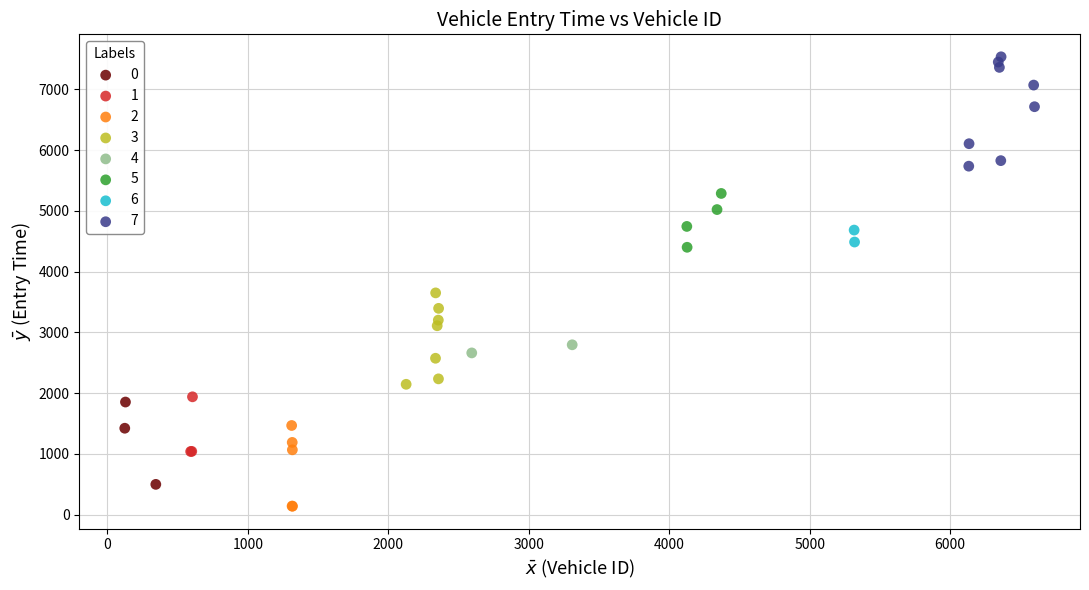

Which series has the widest spread of Y values?

7